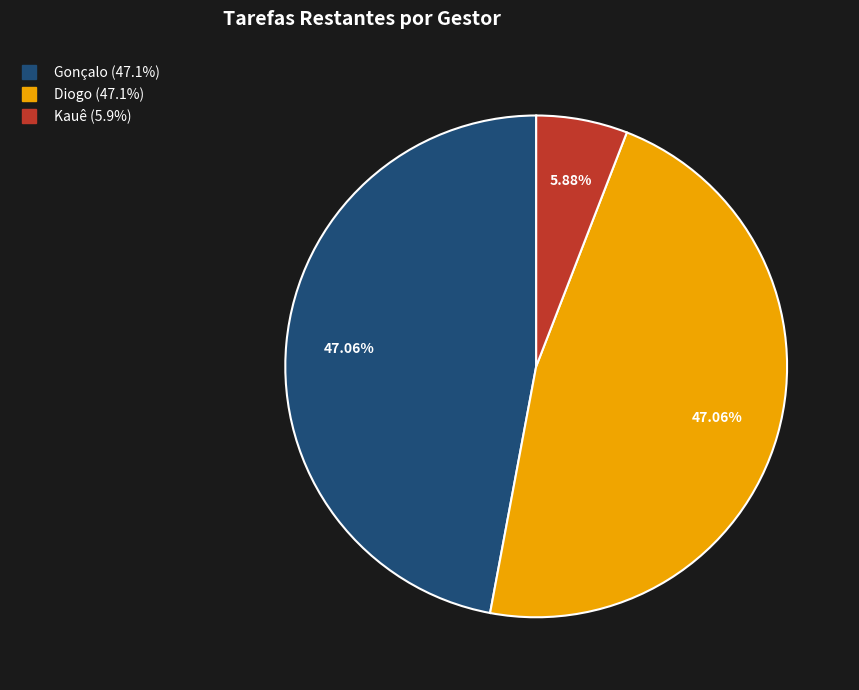

What is the smallest slice in the pie chart?

Kauê